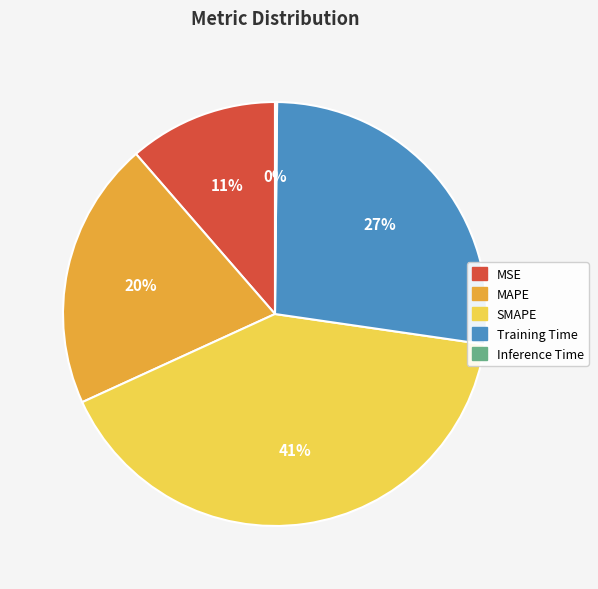

Do MSE and MAPE together represent more than half of the pie?

No